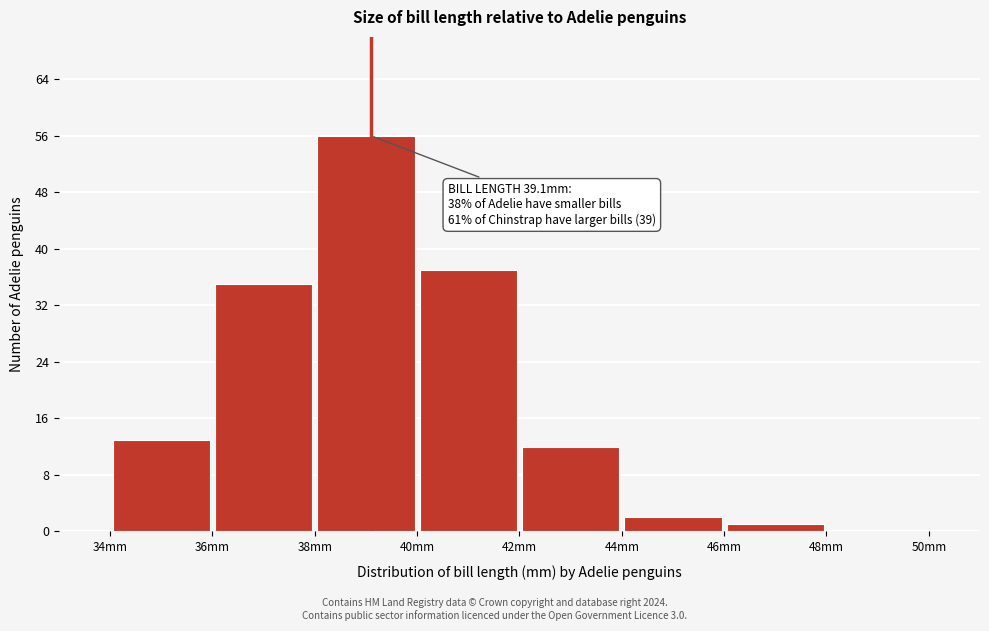

Over which range of the x-axis is the bar tallest?

38 to 40